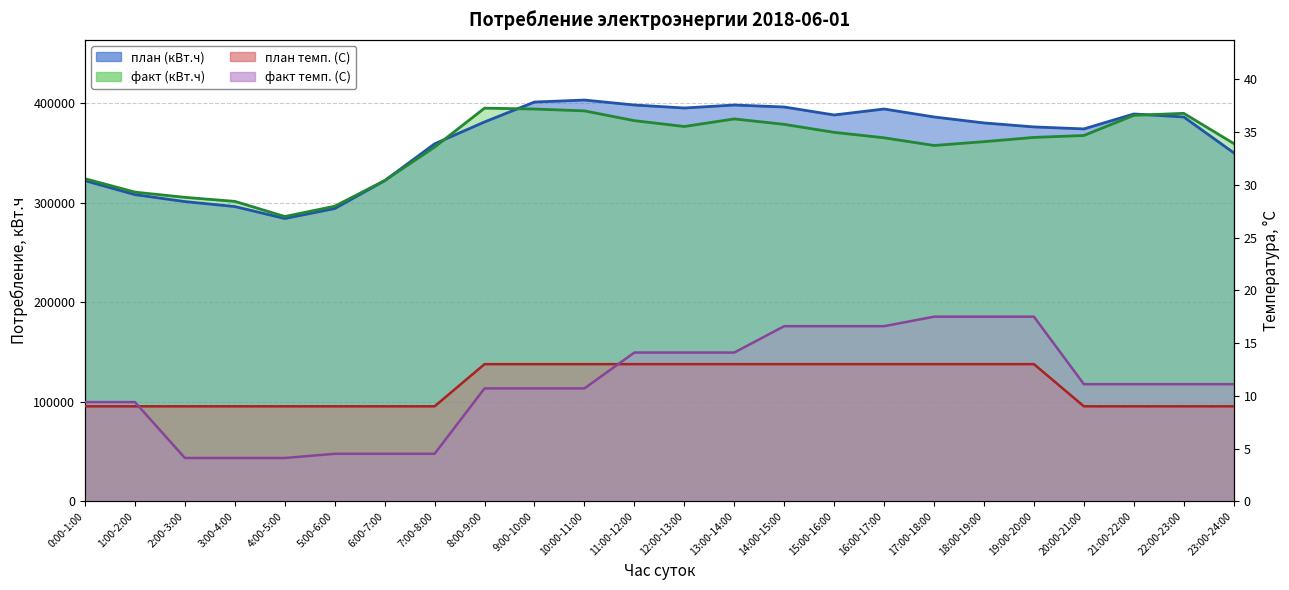

At how many categories does at least one series exceed 129461?

24